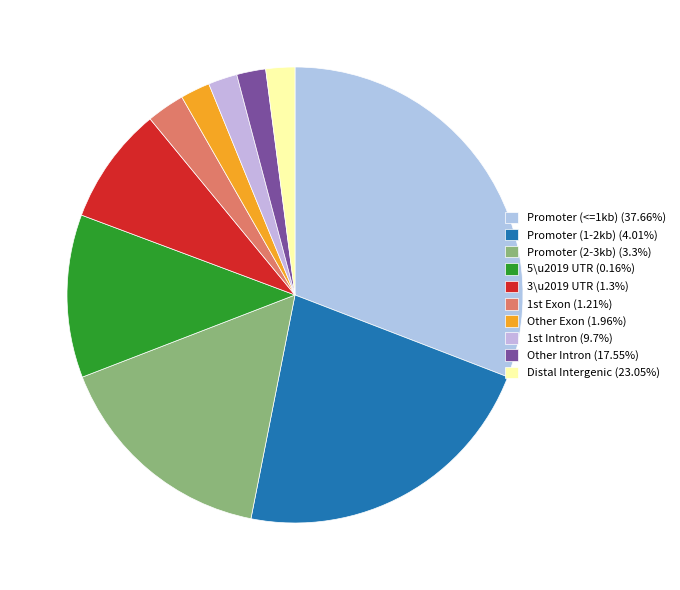

Count the number of slices in the pie.

10